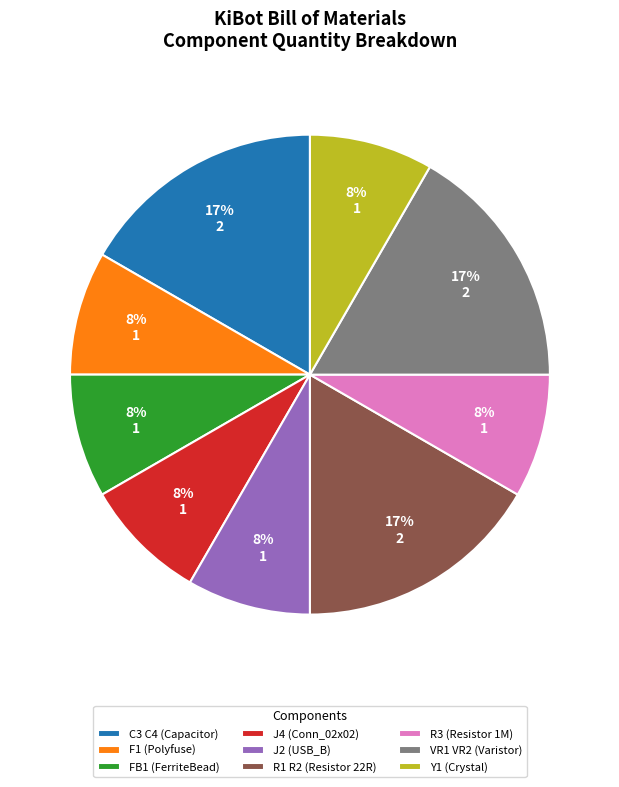

Count the number of slices in the pie.

9